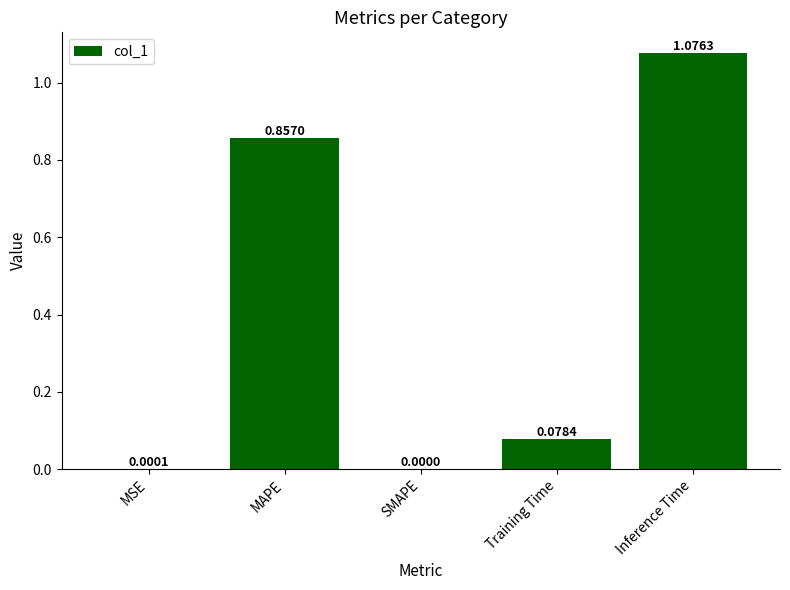

Are the bars grouped side by side (vs. stacked)?

No